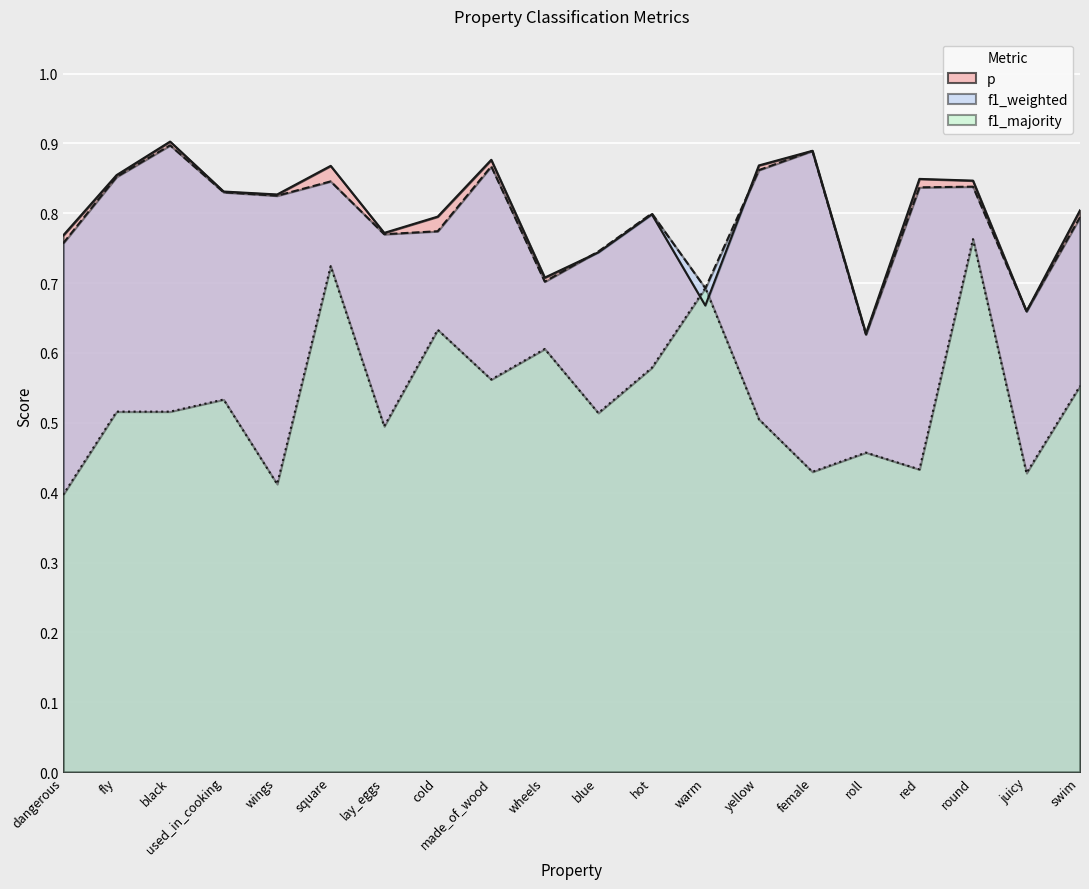

What is the difference between the f1_majority values at blue and wheels?

0.1